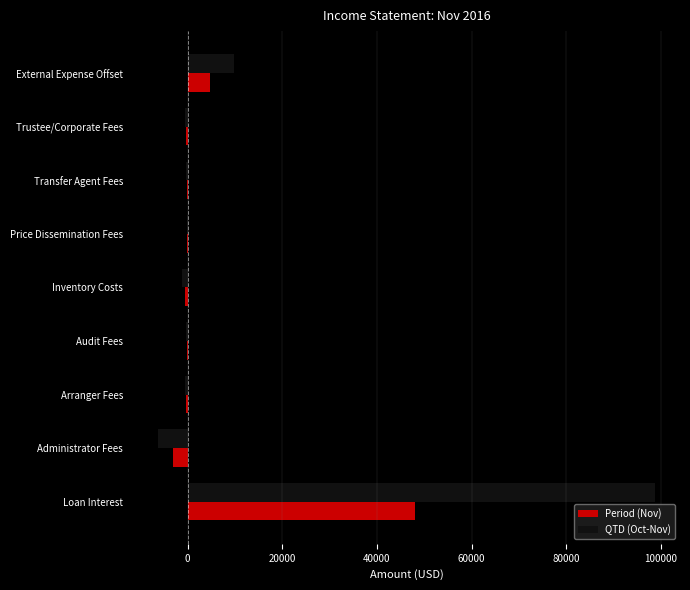

At which category is the sum across all series the highest?

Loan Interest